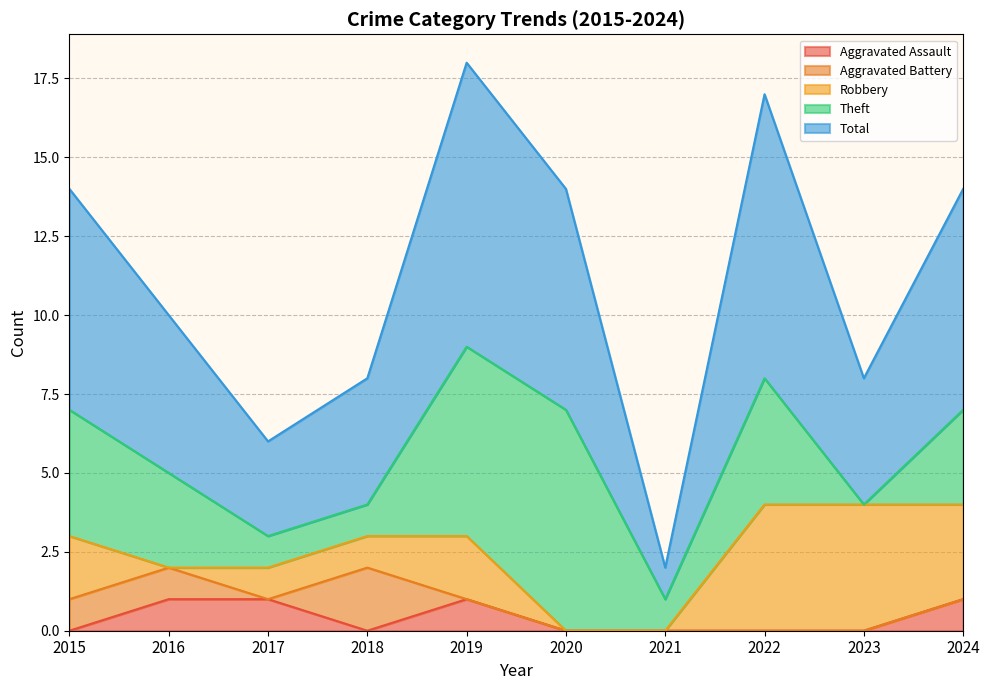

What are all the series names shown in the legend?

Aggravated Assault, Aggravated Battery, Robbery, Theft, Total